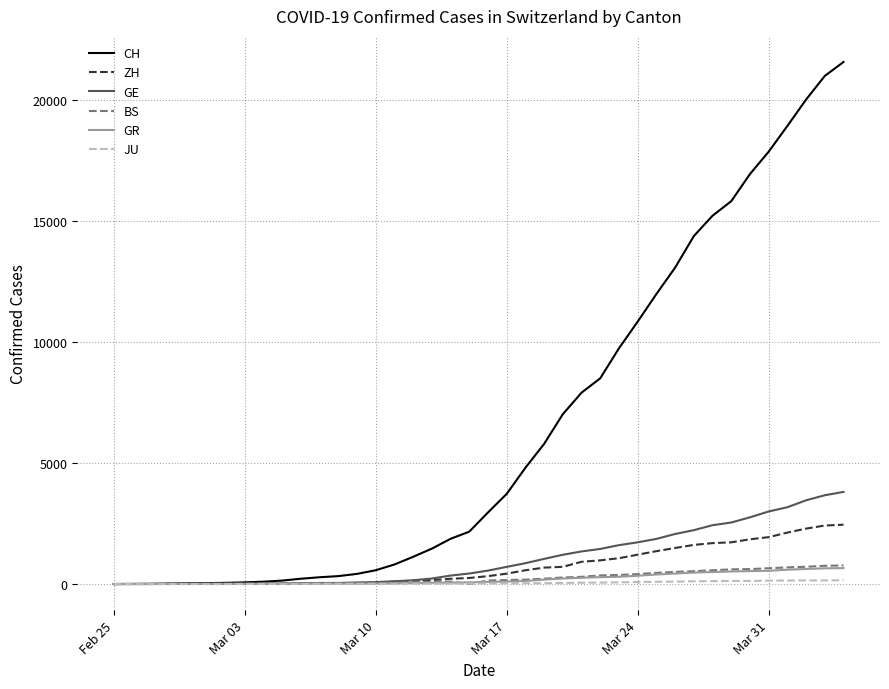

What is the maximum value for ZH?

2451